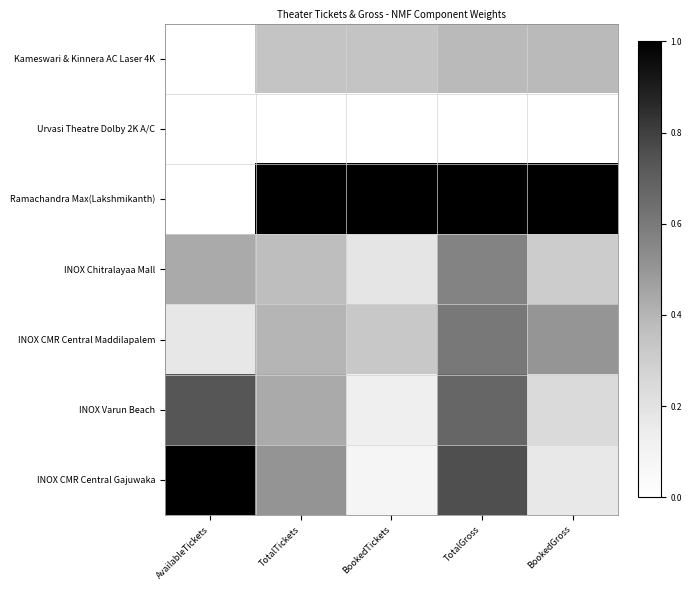

At how many categories does at least one series exceed 0?

5